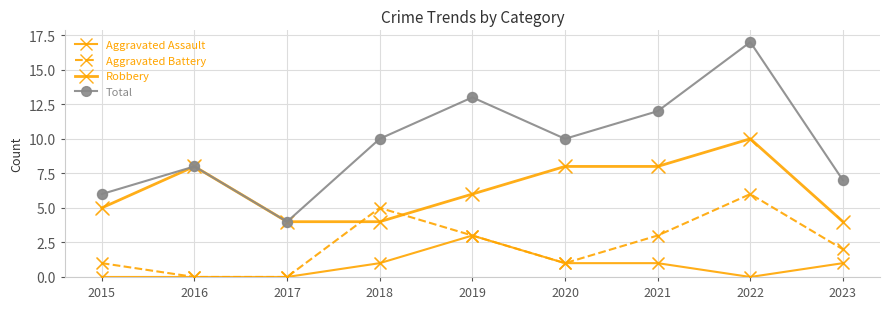

At how many categories does at least one series exceed 11?

3